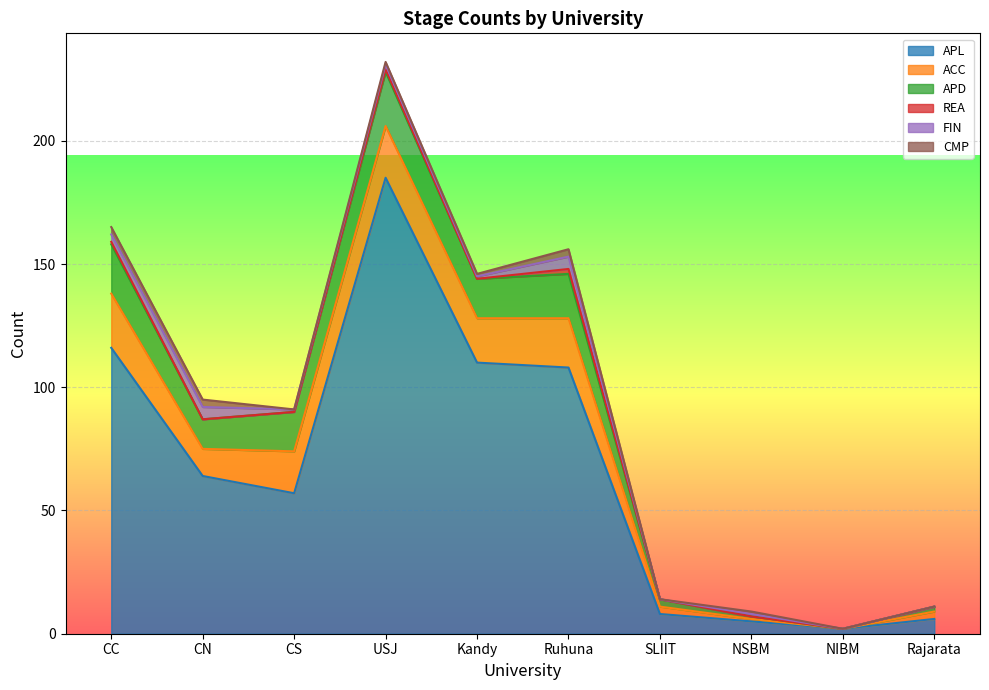

What is the difference between the second highest and minimum values in the REA series?

1